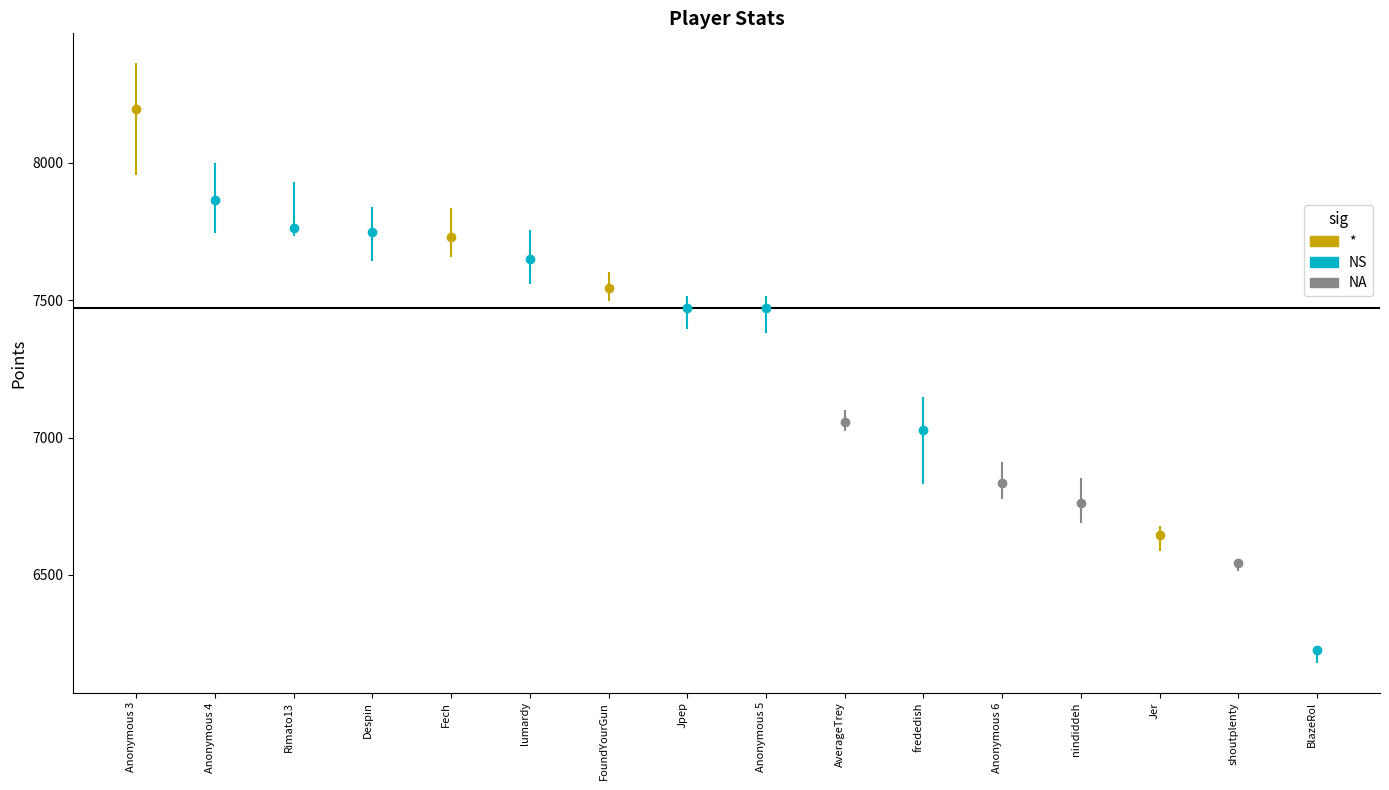

At how many categories does at least one series exceed 6864?

11